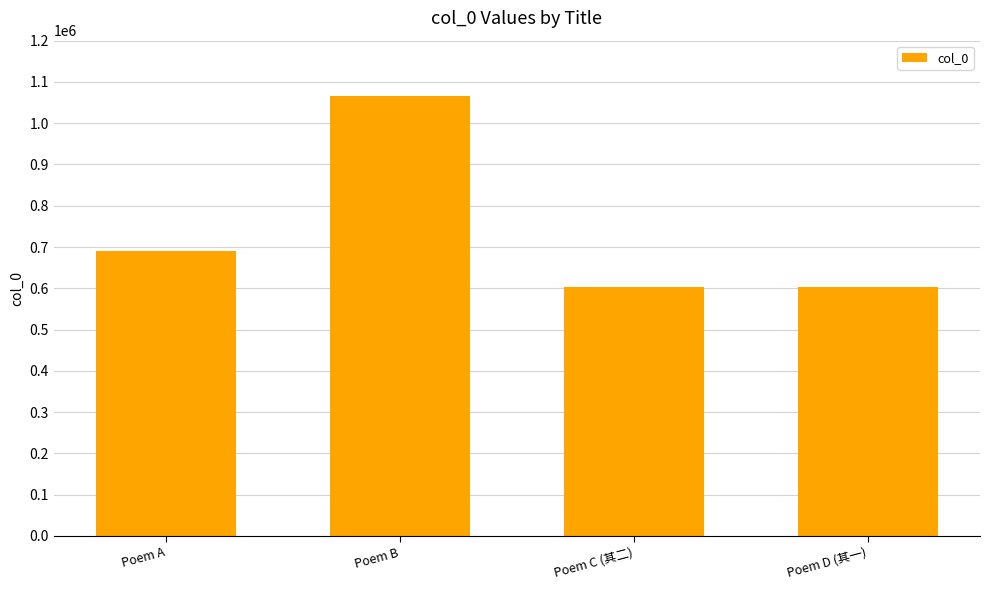

Are the bars horizontal?

No